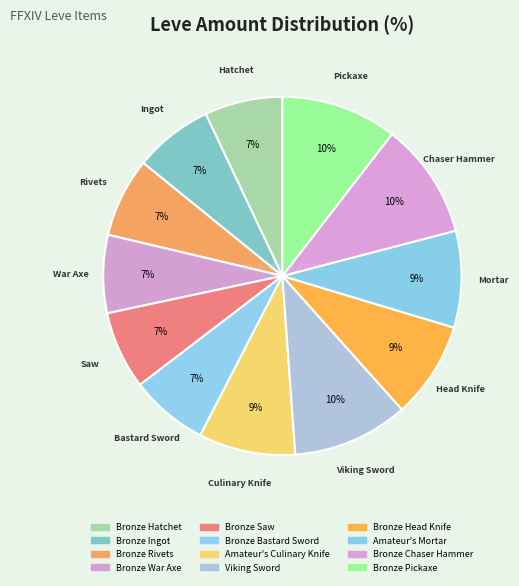

How many slices are in this pie chart?

12